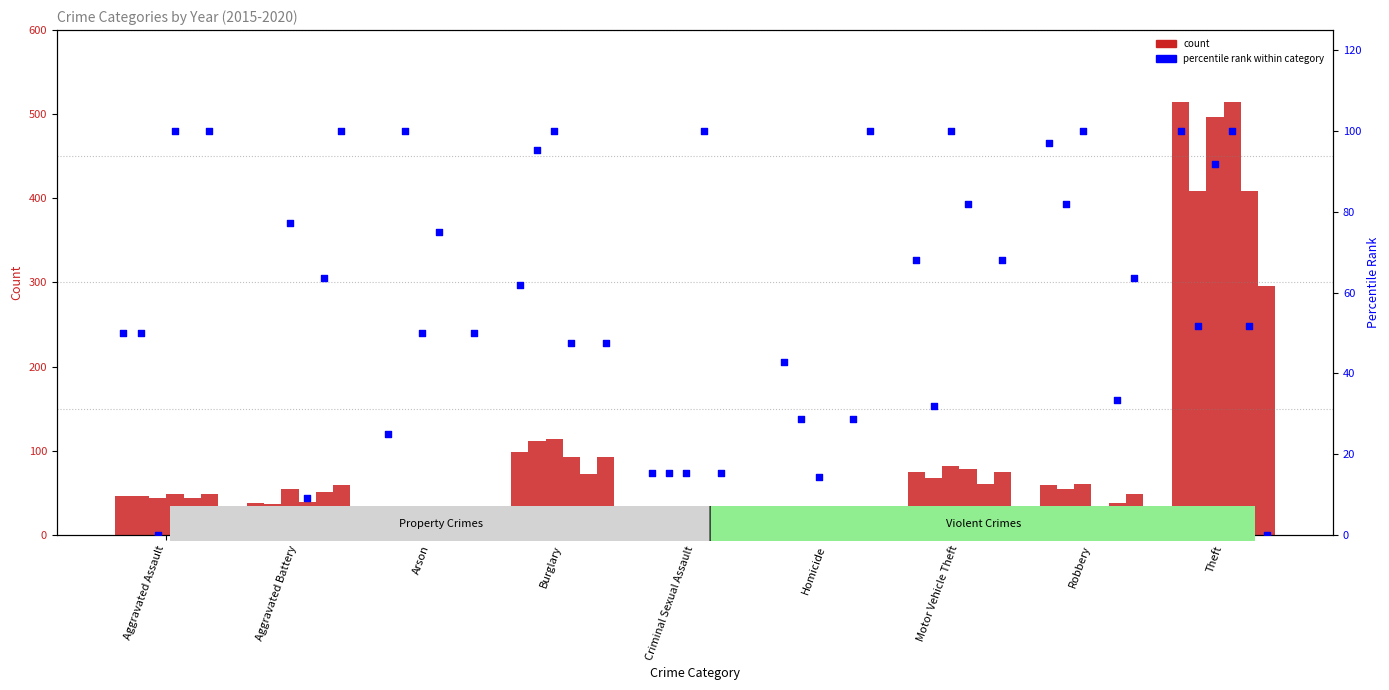

What is the change in value from Arson to Criminal Sexual Assault?

-9.6